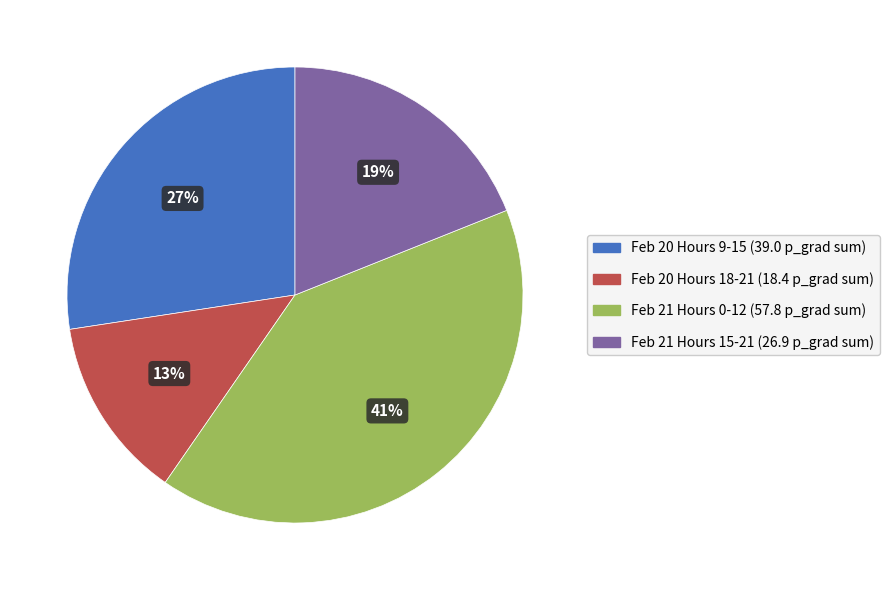

Is there any slice that represents more than half of the pie?

No